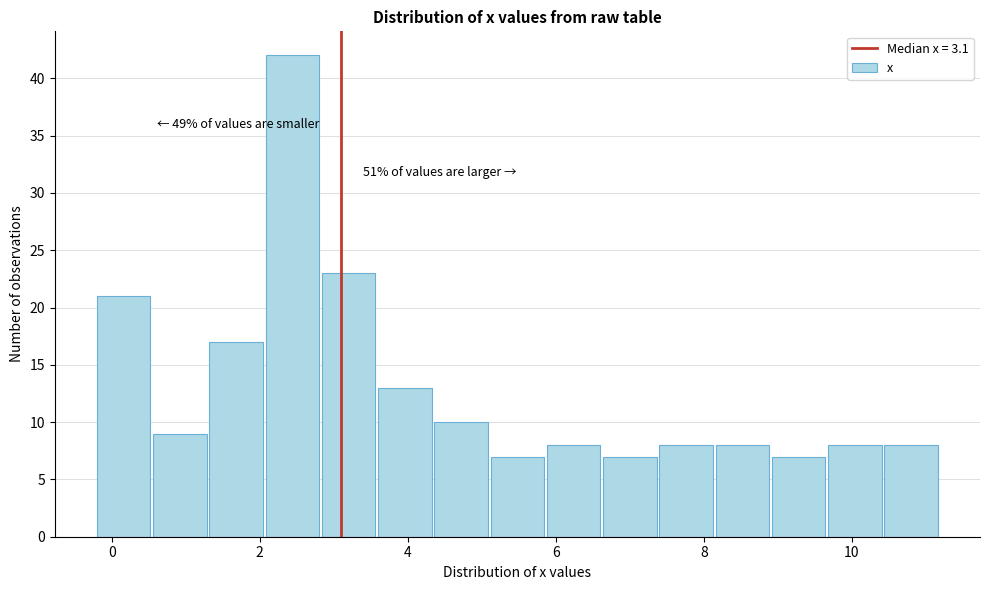

Around what value on the x-axis is the tallest bar? Give the approximate position of its centre, as read against the axis.

2.4